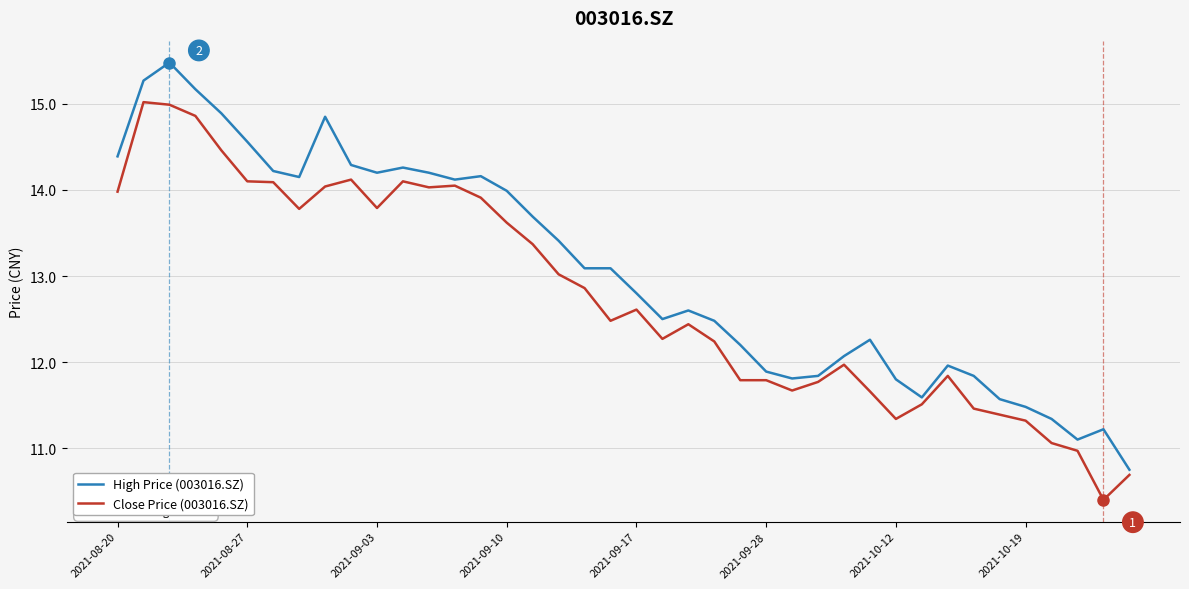

Which series has the largest total across all categories?

High Price (003016.SZ)